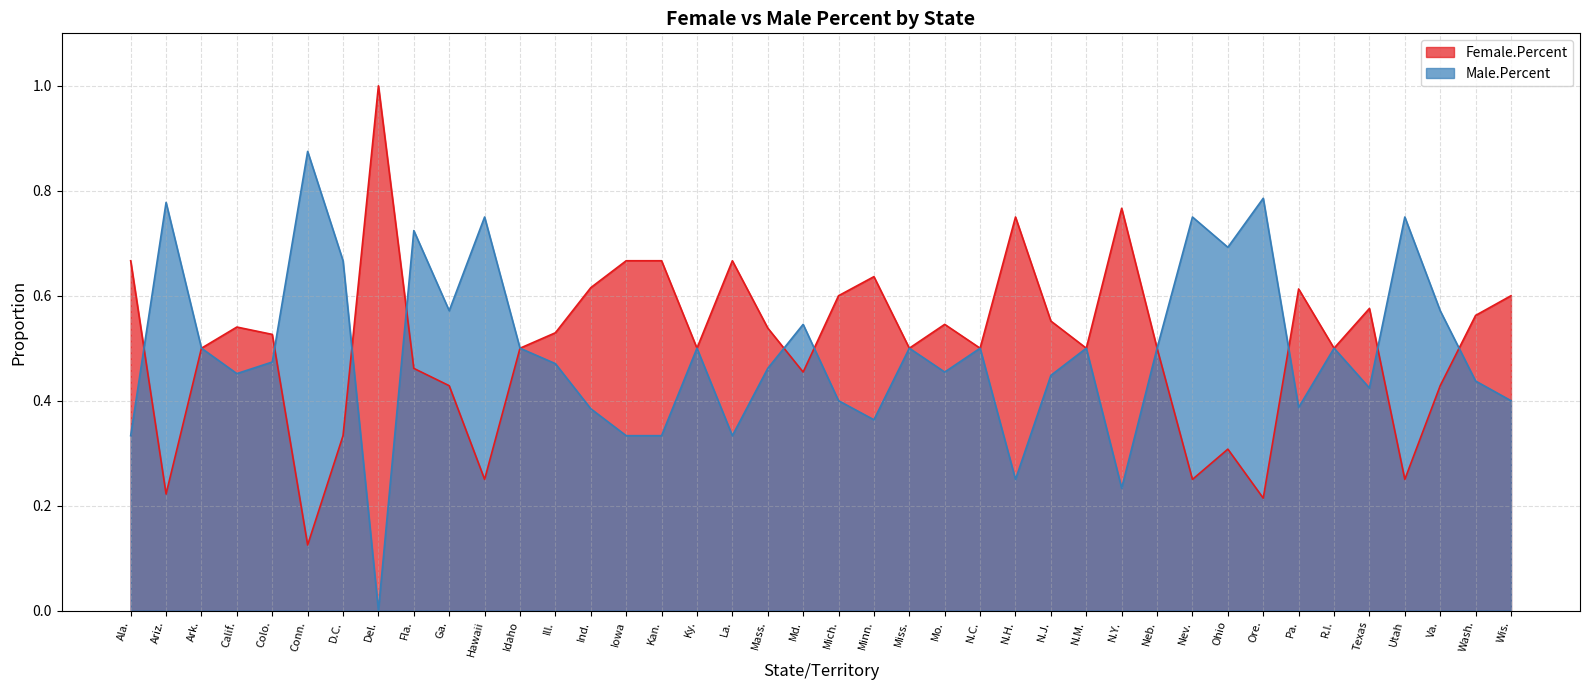

At how many categories does at least one series exceed 0?

40